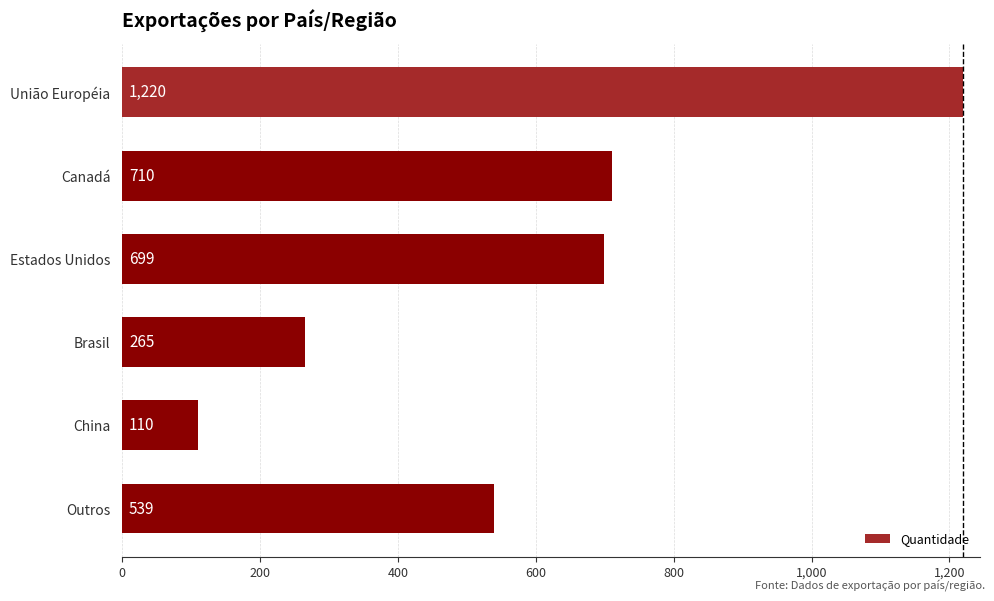

How many series are shown in this chart?

1